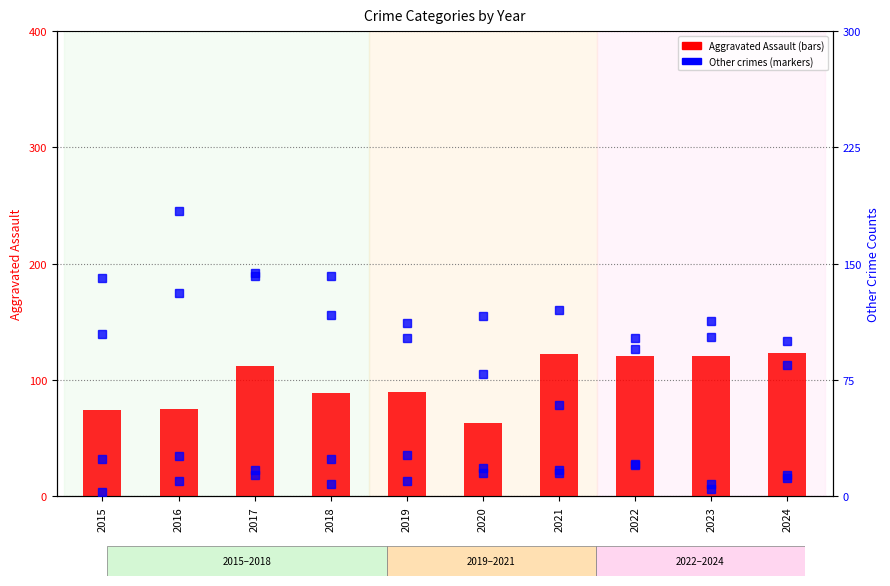

Reading left to right, what are all the values shown in this chart?

Aggravated Assault: 2015=74	2016=75	2017=112	2018=89	2019=90	2020=63	2021=122	2022=121	2023=121	2024=123
Aggravated Battery: 2015=105	2016=131	2017=142	2018=117	2019=112	2020=116	2021=120	2022=102	2023=103	2024=100
Criminal Sexual Assault: 2015=24	2016=26	2017=17	2018=24	2019=27	2020=18	2021=15	2022=20	2023=8	2024=12
Homicide: 2015=3	2016=10	2017=14	2018=8	2019=10	2020=15	2021=17	2022=21	2023=5	2024=14
Robbery: 2015=141	2016=184	2017=144	2018=142	2019=102	2020=79	2021=59	2022=95	2023=113	2024=85